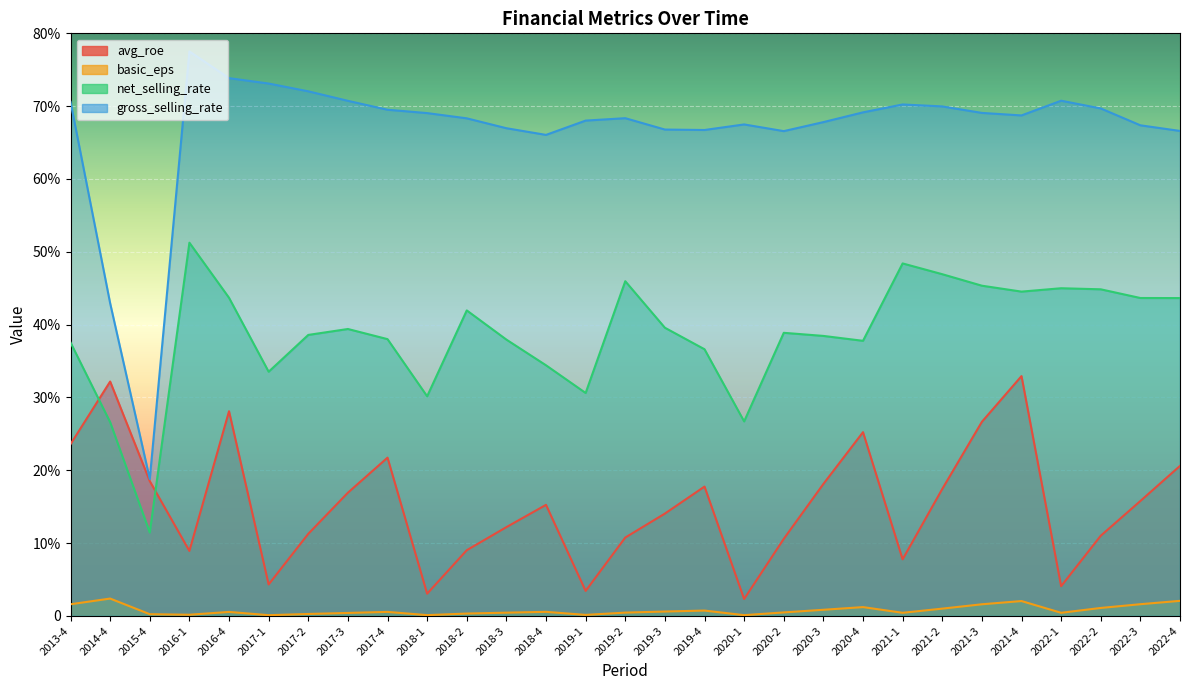

What are all the series names shown in the legend?

avg_roe, basic_eps, net_selling_rate, gross_selling_rate